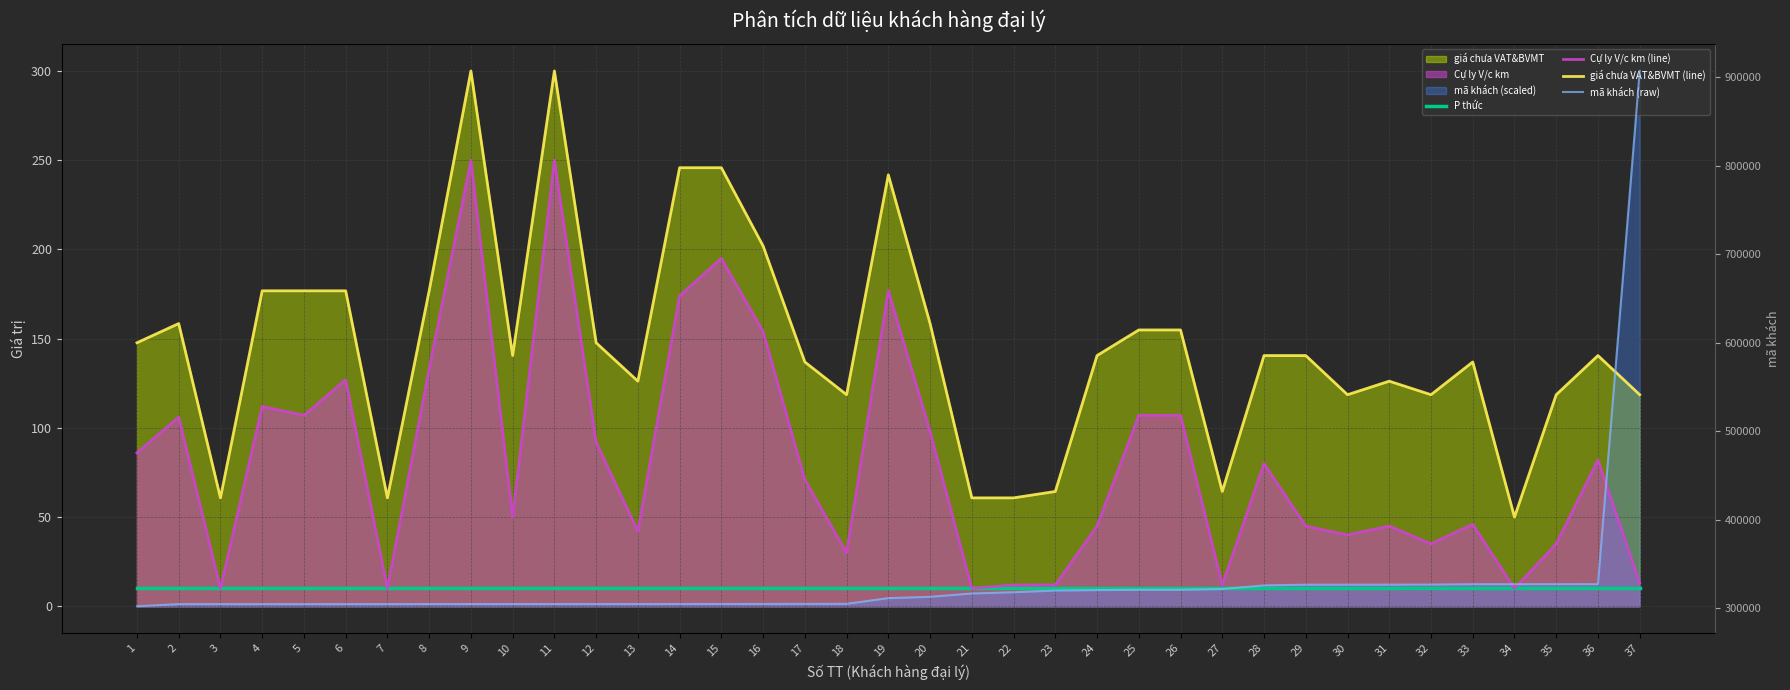

Reading left to right, extract all data points from this chart.

P thức: 1=10.0	2=10.0	3=10.0	4=10.0	5=10.0	6=10.0	7=10.0	8=10.0	9=10.0	10=10.0	11=10.0	12=10.0	13=10.0	14=10.0	15=10.0	16=10.0	17=10.0	18=10.0	19=10.0	20=10.0	21=10.0	22=10.0	23=10.0	24=10.0	25=10.0	26=10.0	27=10.0	28=10.0	29=10.0	30=10.0	31=10.0	32=10.0	33=10.0	34=10.0	35=10.0	36=10.0	37=10.0
Cự ly V/c km (line): 1=86.0	2=106.0	3=10.0	4=112.0	5=107.0	6=127.0	7=10.0	8=133.0	9=250.0	10=50.0	11=250.0	12=92.0	13=42.0	14=174.0	15=195.0	16=154.0	17=71.0	18=30.0	19=177.0	20=98.0	21=10.0	22=12.0	23=12.0	24=45.0	25=107.0	26=107.0	27=12.0	28=80.0	29=45.0	30=40.0	31=45.0	32=35.0	33=46.0	34=10.0	35=35.0	36=82.0	37=13.0
giá chưa VAT&BVMT (line): 1=147.7	2=158.5	3=60.8	4=176.8	5=176.8	6=176.8	7=60.8	8=176.8	9=300.0	10=140.5	11=300.0	12=147.7	13=126.2	14=245.8	15=245.8	16=201.9	17=136.9	18=118.6	19=241.8	20=158.5	21=60.8	22=60.8	23=64.4	24=140.5	25=154.9	26=154.9	27=64.4	28=140.5	29=140.5	30=118.6	31=126.2	32=118.6	33=136.9	34=50.0	35=118.6	36=140.5	37=118.6
mã khách (raw): 1=302454.0	2=304959.0	3=304961.0	4=304962.0	5=304980.0	6=304982.0	7=305000.0	8=305011.0	9=305012.0	10=305023.0	11=305031.0	12=305037.0	13=305052.0	14=305075.0	15=305101.0	16=305121.0	17=305194.0	18=305211.0	19=311671.0	20=313173.0	21=316930.0	22=318337.0	23=320235.0	24=320754.0	25=321129.0	26=321130.0	27=322004.0	28=326050.0	29=326869.0	30=326907.0	31=326924.0	32=326997.0	33=327403.0	34=327406.0	35=327417.0	36=327432.0	37=906962.0